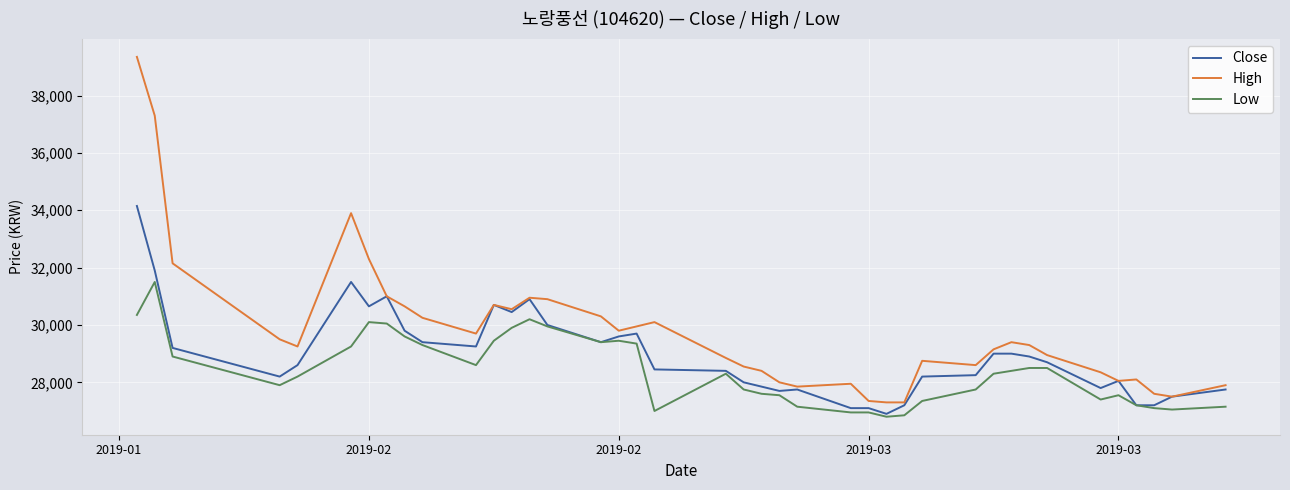

Which series has the largest total across all categories?

High